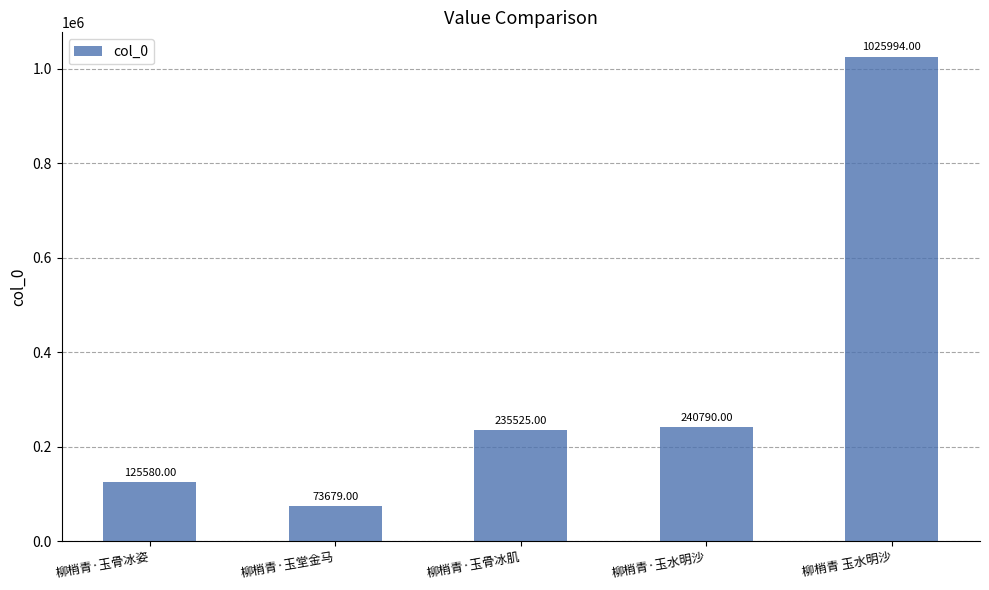

What is the maximum value shown in the chart?

1025994